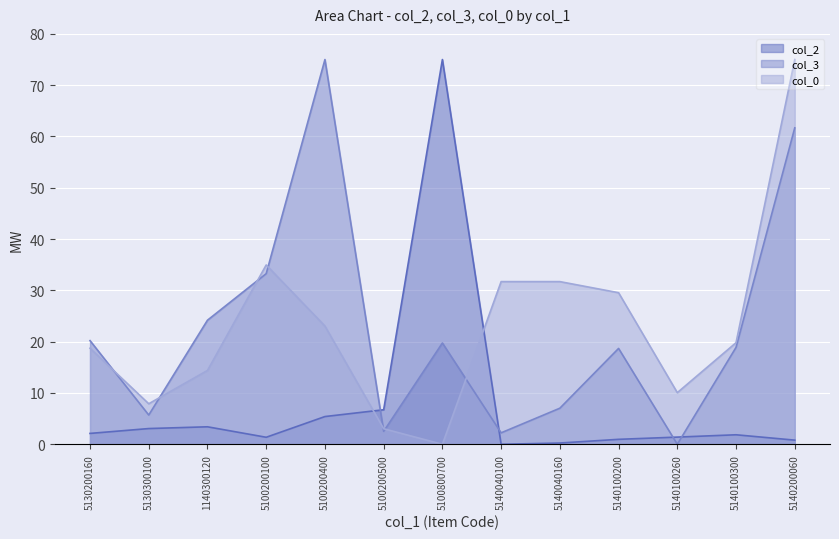

How many positive values does the col_3 series have?

12